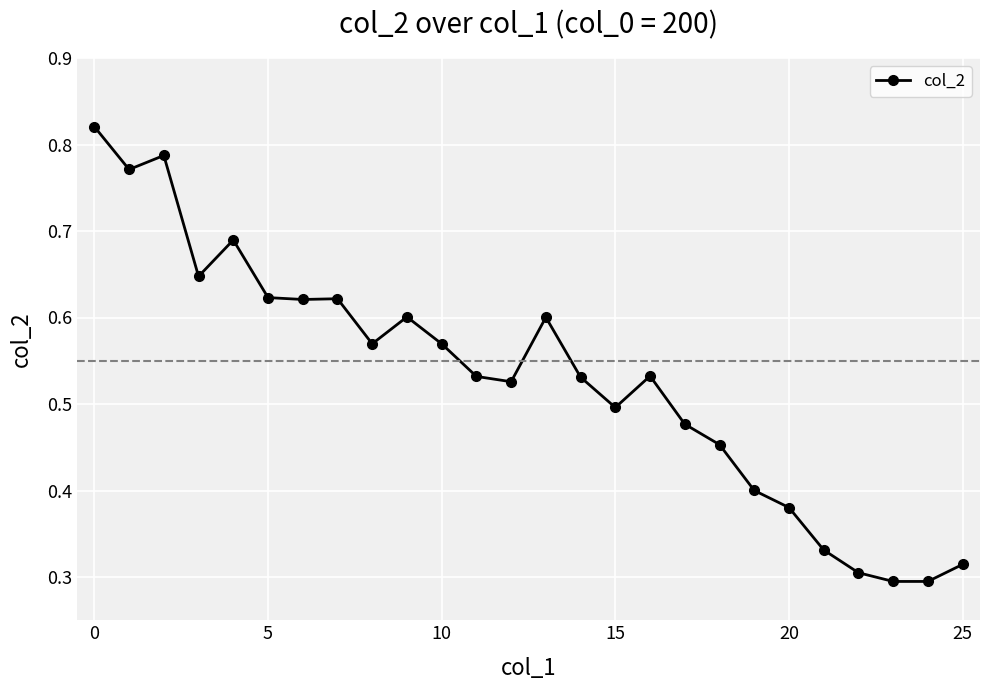

True or false: the data has more than 1 interior local peaks.

True